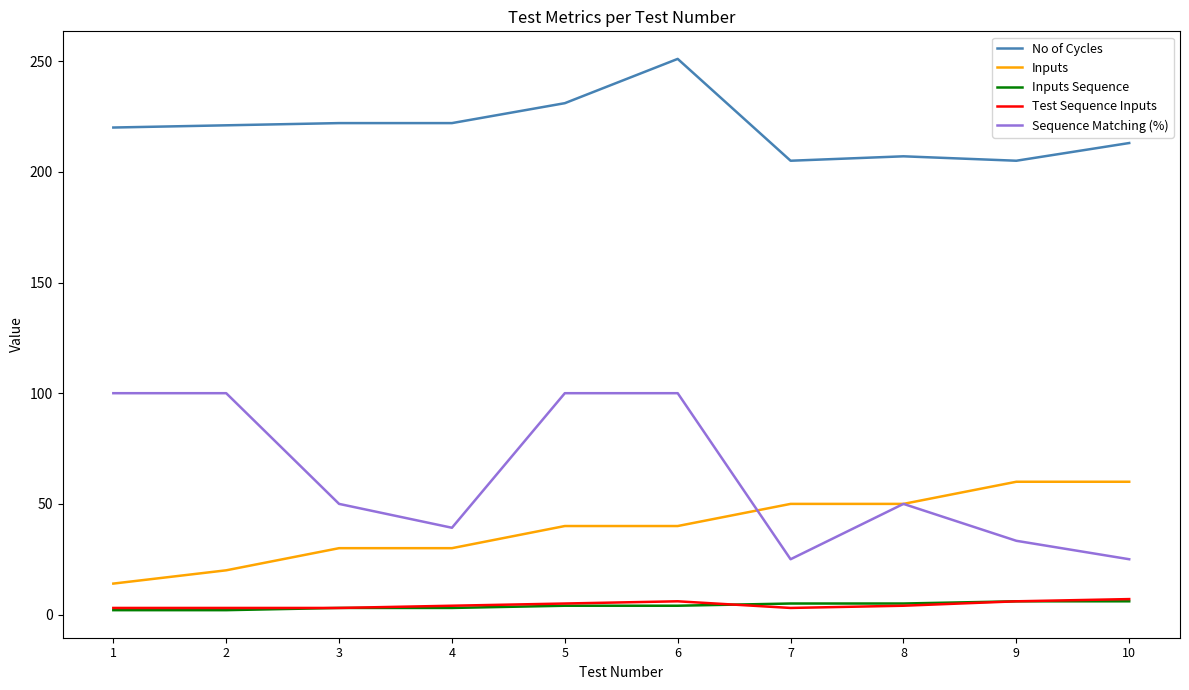

At which category does the chart reach its peak across all series?

6